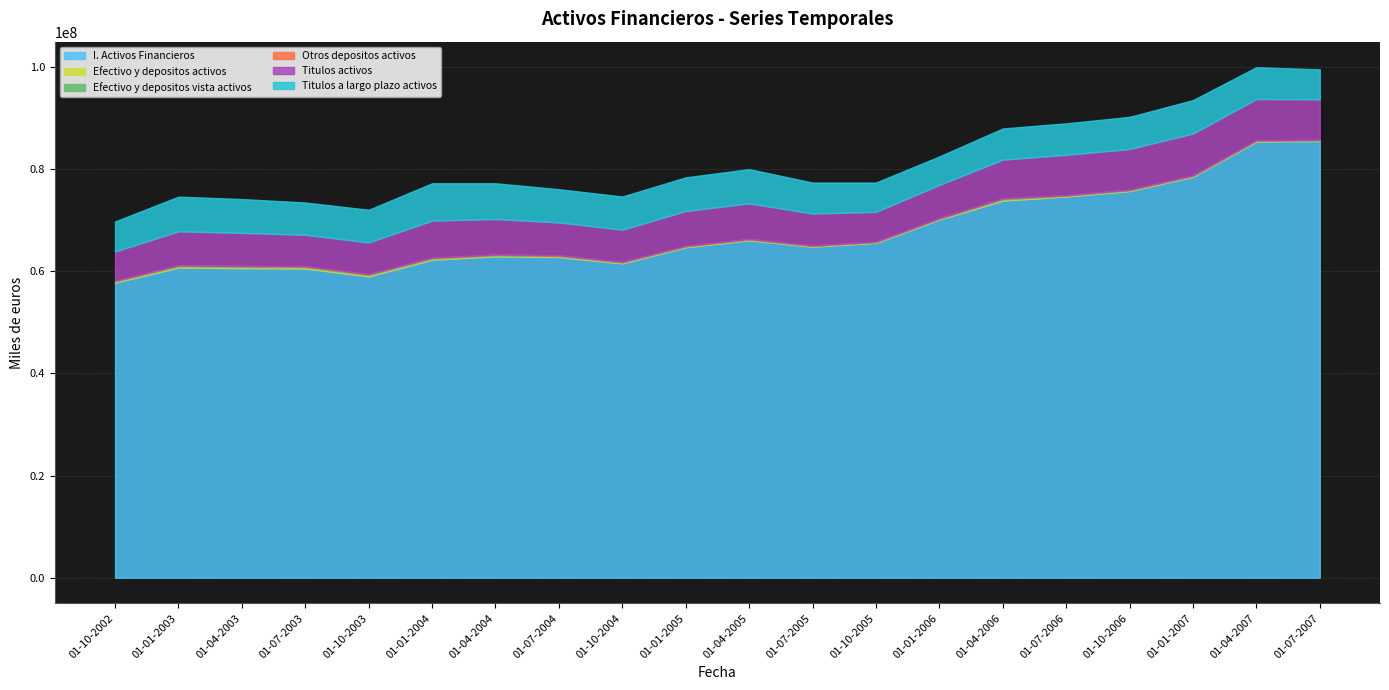

What is the label of the 7th point from the left?

01-04-2004